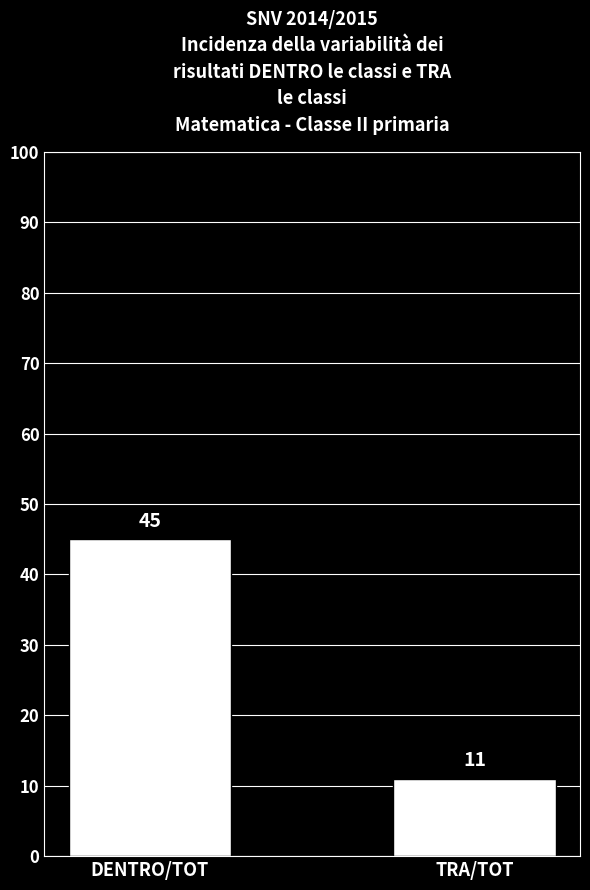

Approximately how many times larger is the value at TRA/TOT compared to DENTRO/TOT?

0.2